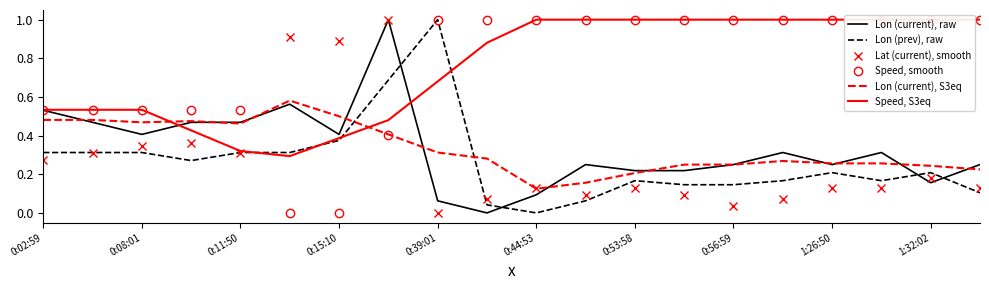

Is this an area chart (filled region under the line)?

No